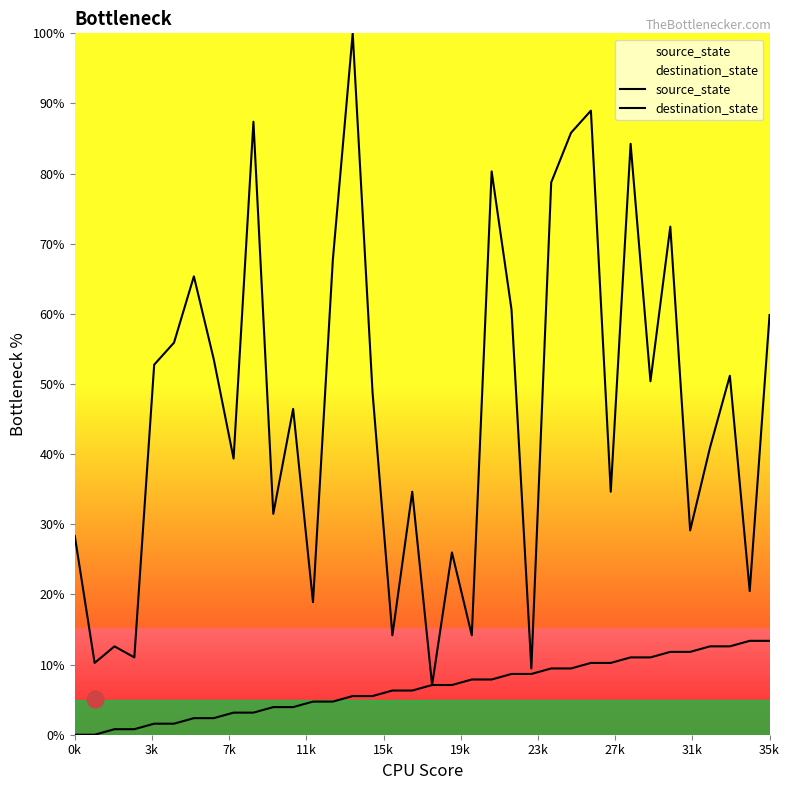

How many lines are shown in the chart?

2